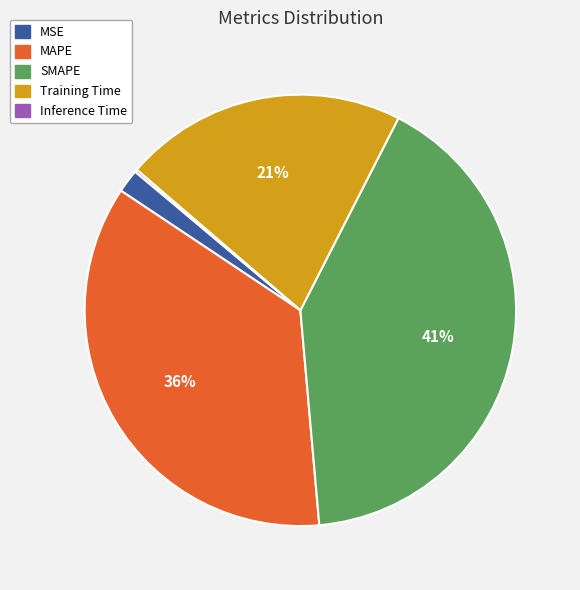

Which has a higher value, Training Time or SMAPE?

SMAPE